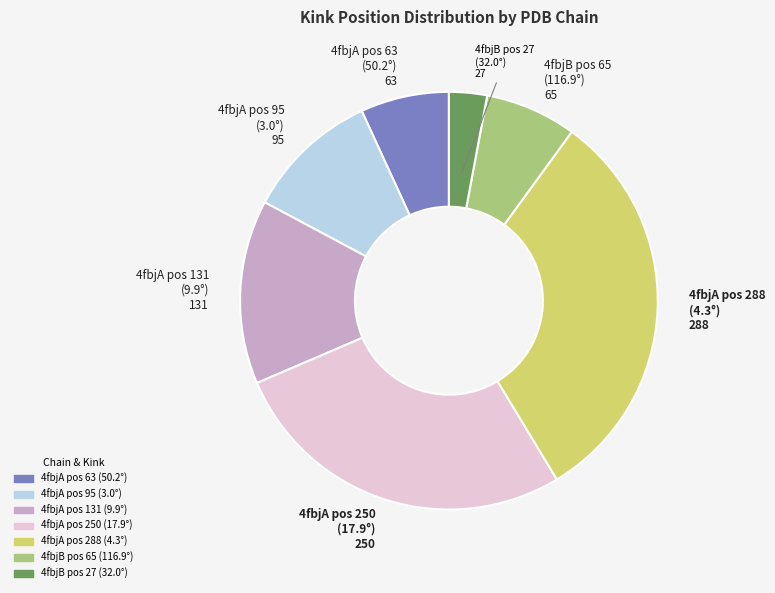

Is there a majority slice in this chart?

No